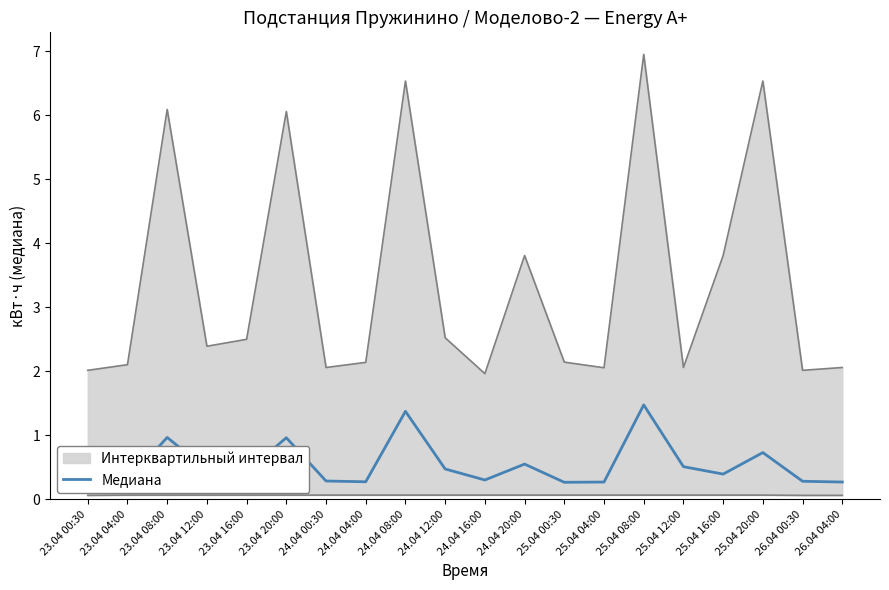

How many categories are shown in the chart?

20